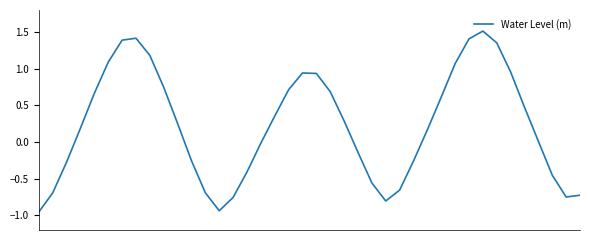

What is the difference between the maximum and minimum values?

2.5